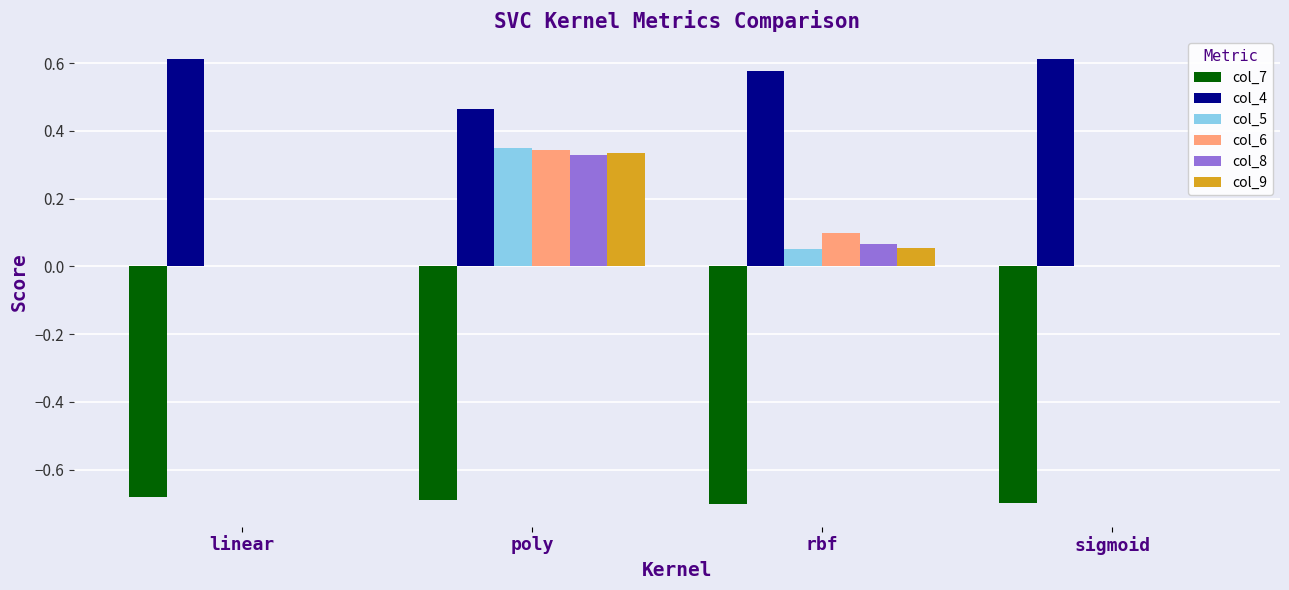

At which label does col_8 reach its peak?

poly